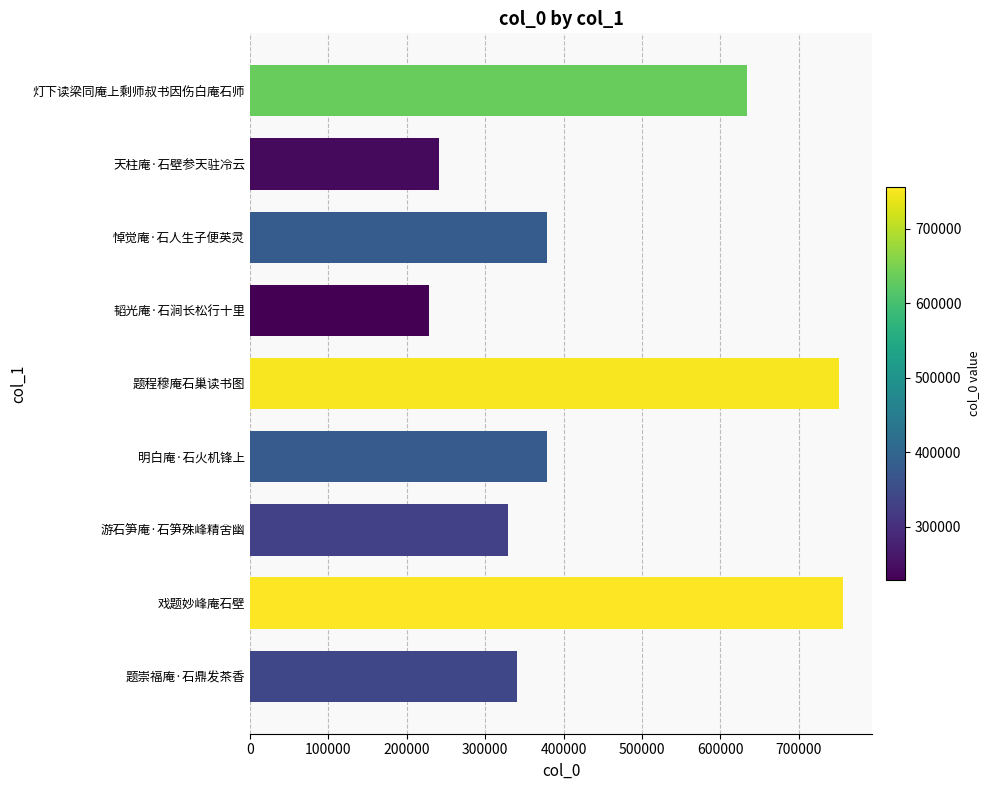

What is the approximate value at 题程穆庵石巢读书图, to the nearest 50?

751900